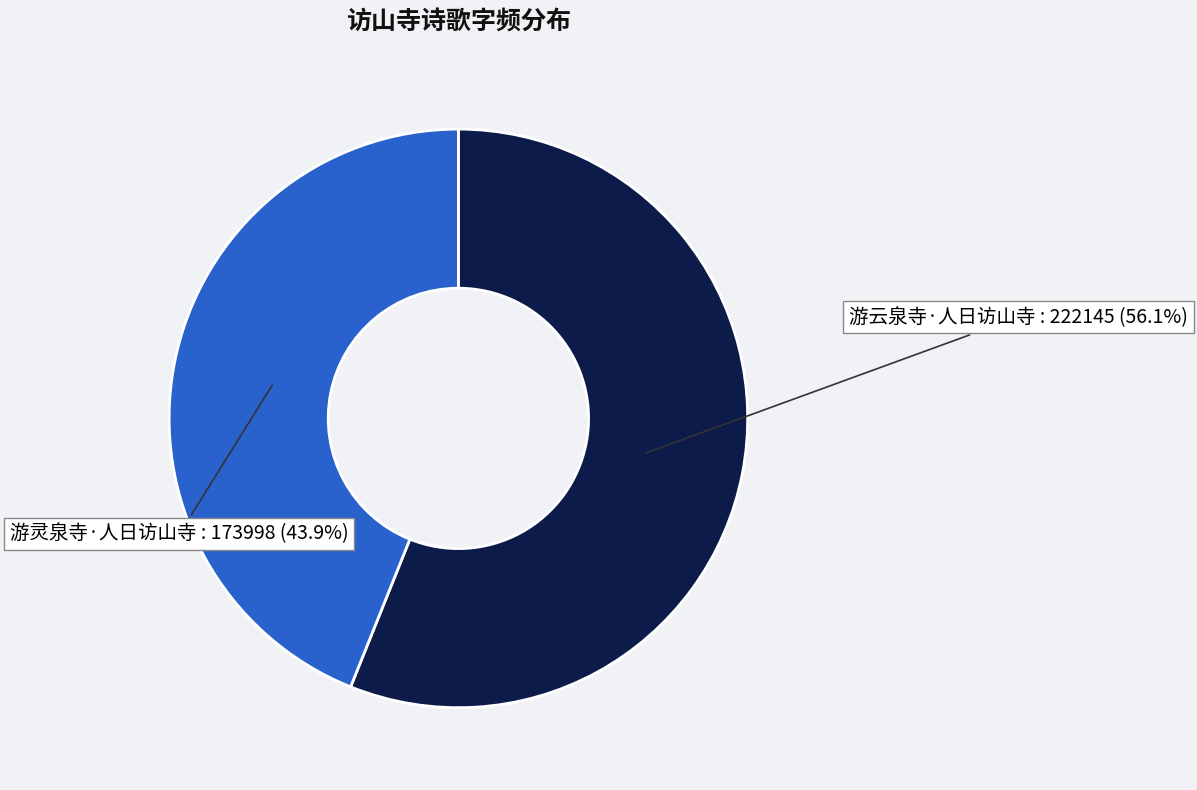

To the nearest percent, what is the combined percentage of 游灵泉寺·人日访山寺 and 游云泉寺·人日访山寺?

100%